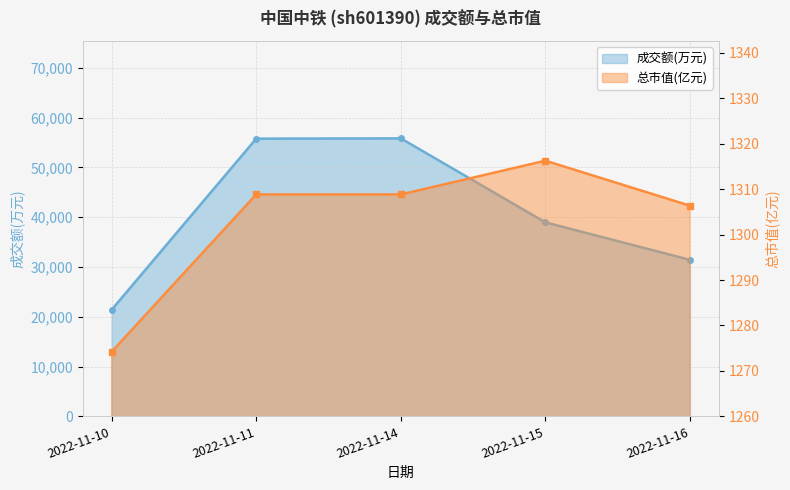

Is it true that 总市值(亿元) equals 1832.7 at 2022-11-11?

False